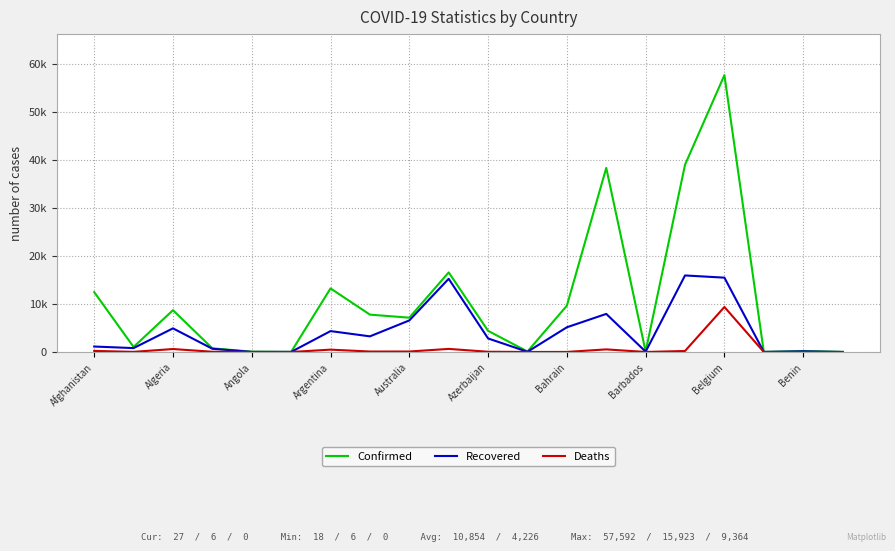

At which label does Deaths reach its peak?

Belgium